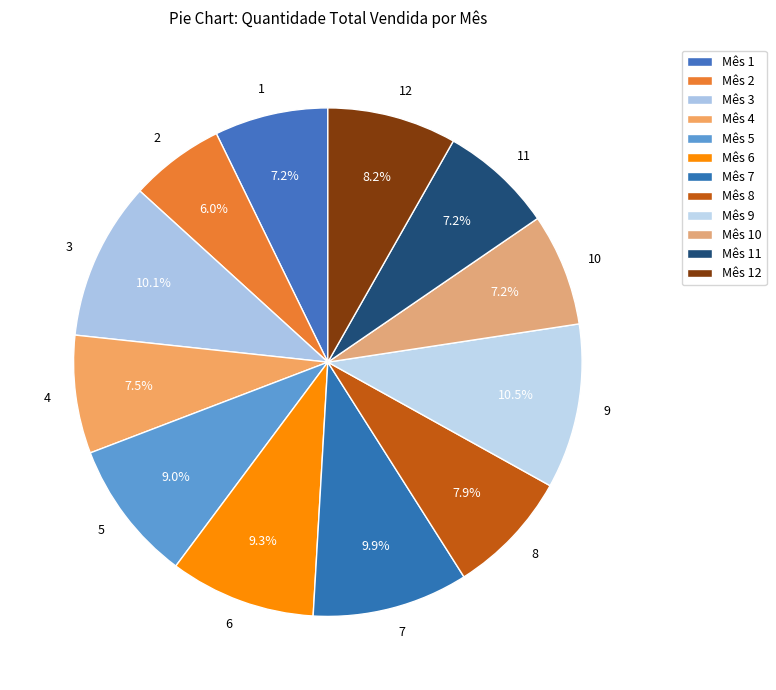

To the nearest percent, what is the average slice percentage?

8%